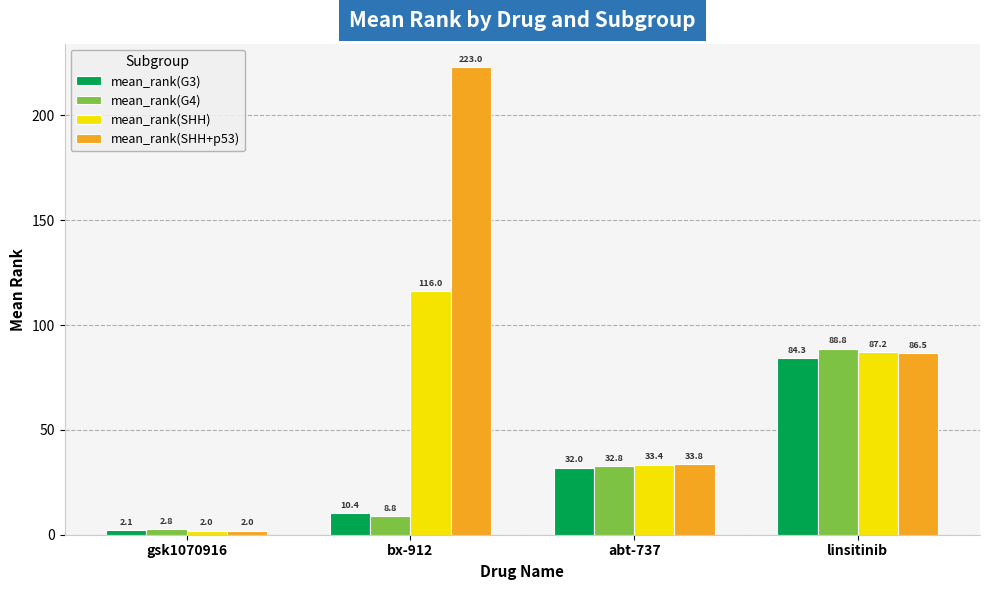

Is it true that mean_rank(G3) equals 32.0 at abt-737?

True